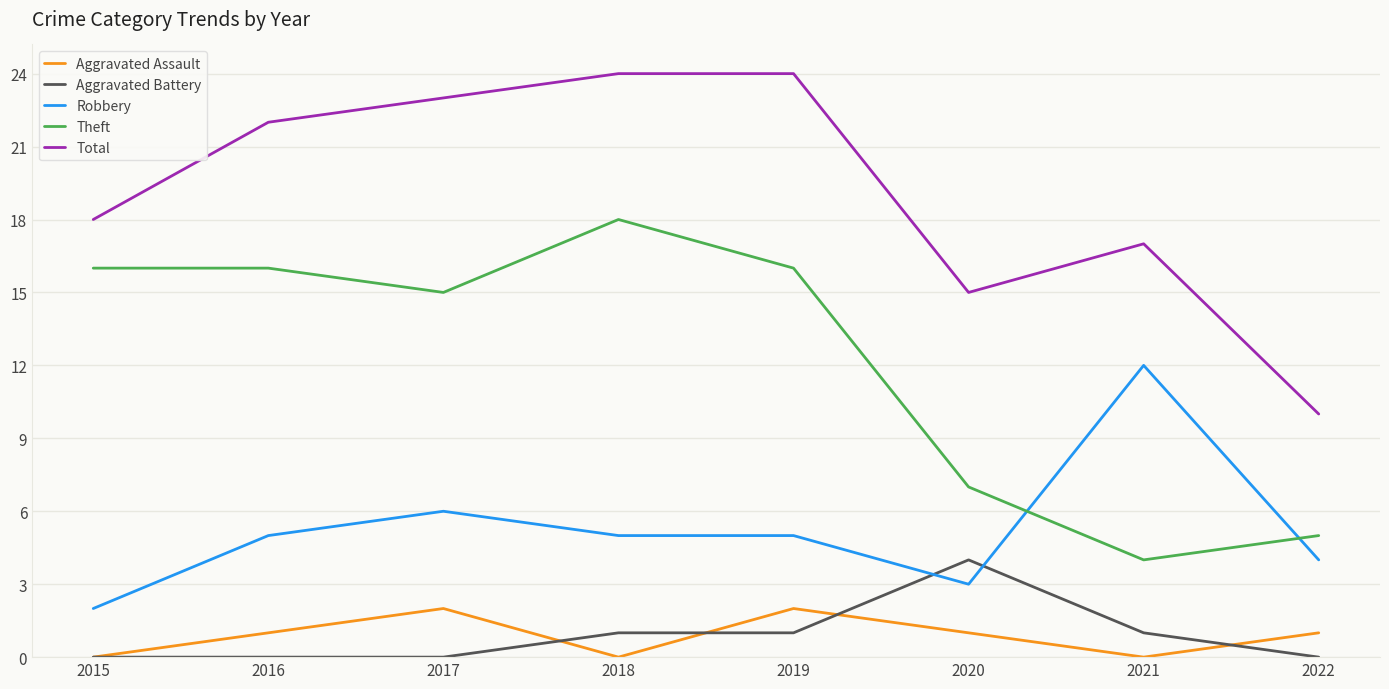

In Aggravated Assault, how many points are higher than both neighbors (excluding endpoints)?

2